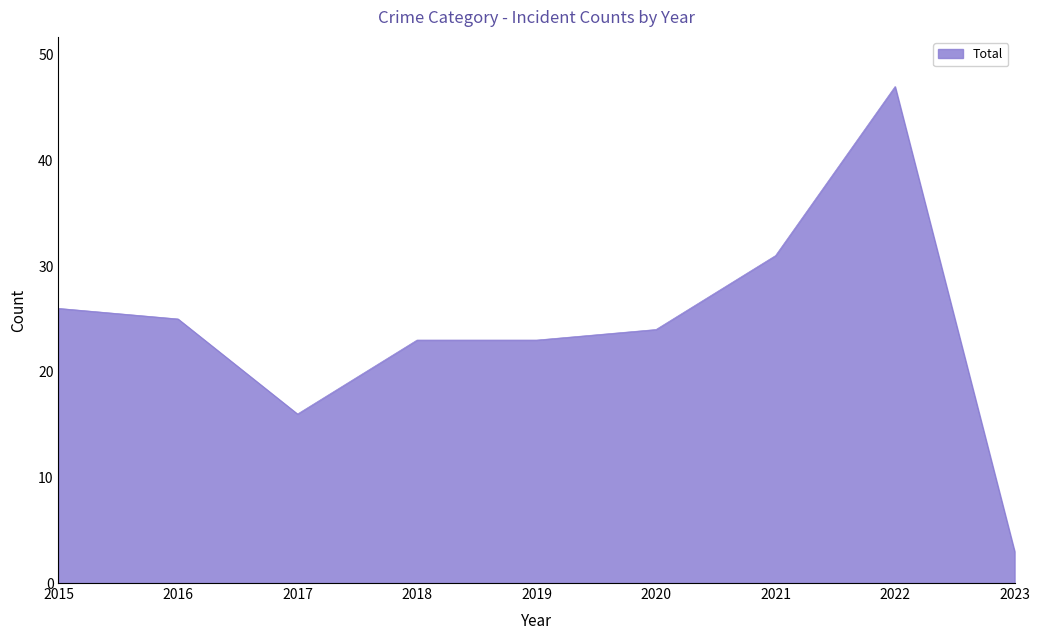

Between 2016 and 2017, which is larger?

2016